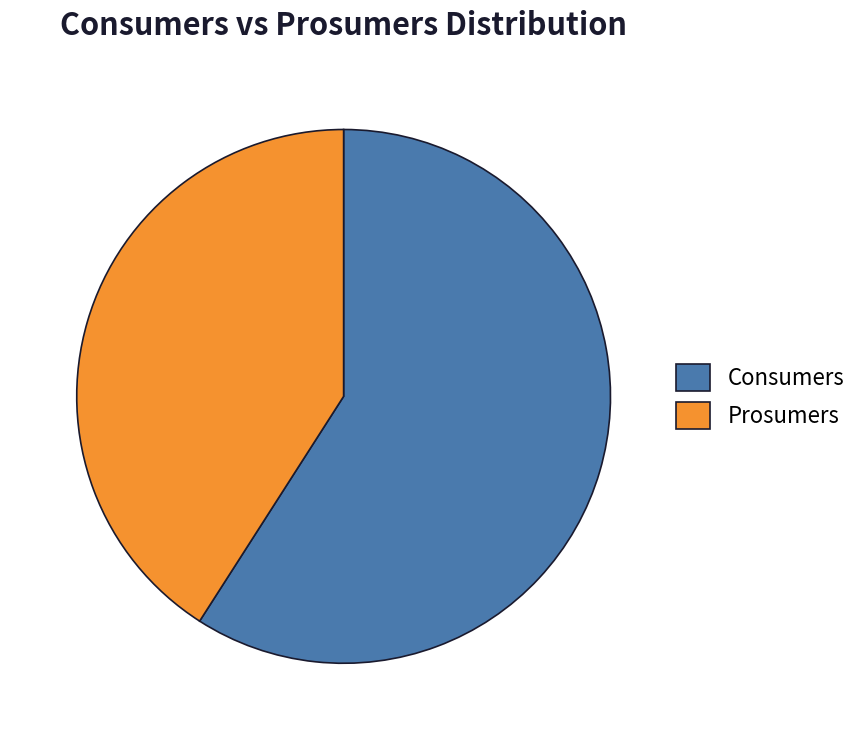

Which category has the smallest portion of the pie?

Prosumers